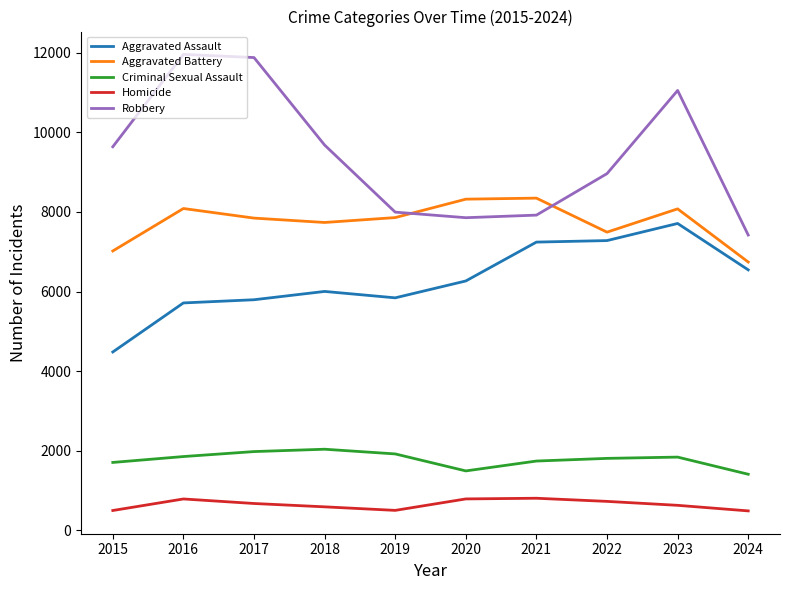

True or false: Homicide and Criminal Sexual Assault intersect in this chart.

False